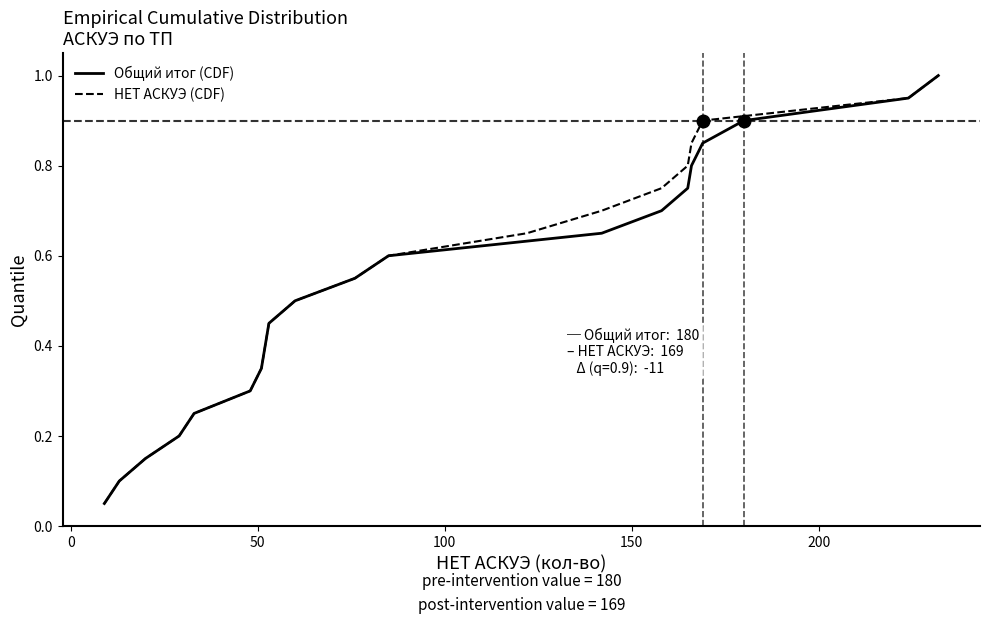

True or false: Общий итог (CDF) and НЕТ АСКУЭ (CDF) intersect in this chart.

False